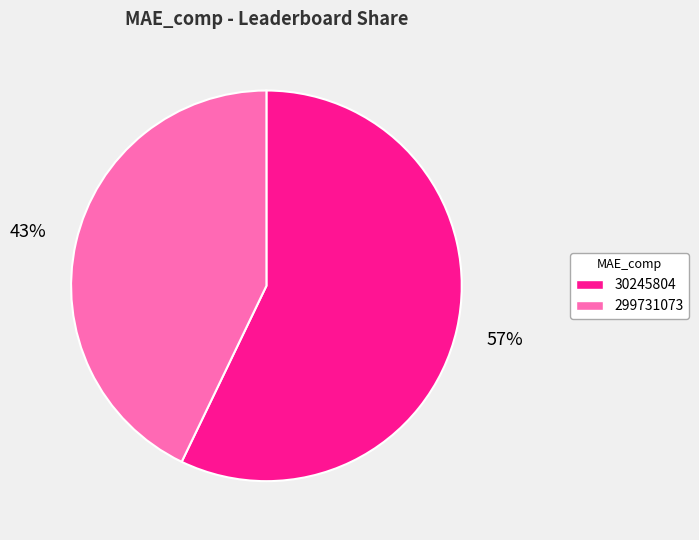

To the nearest percent, what is the average slice percentage?

50%